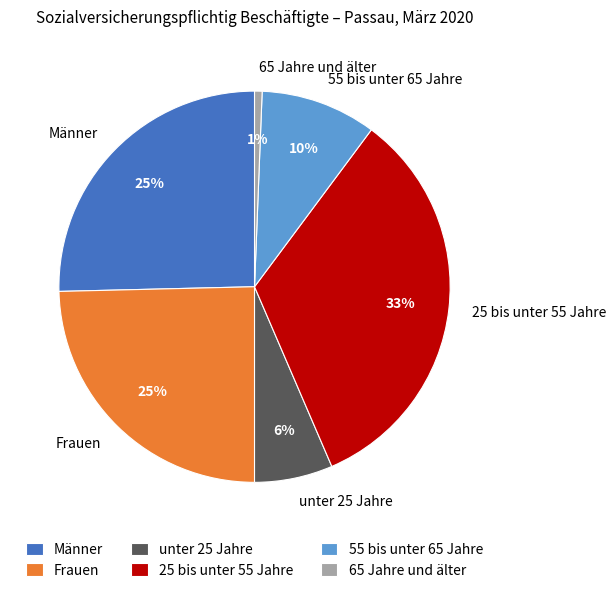

How many slices are in this pie chart?

6